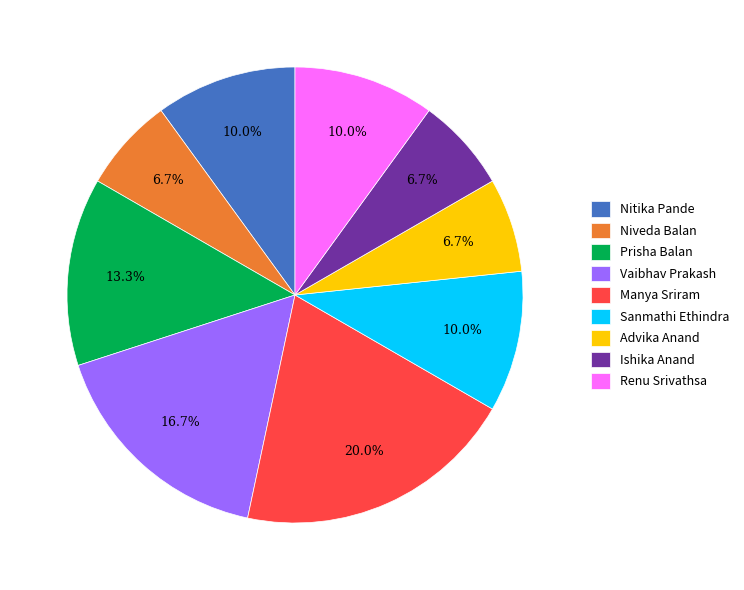

What is the largest slice in the pie chart?

Manya Sriram